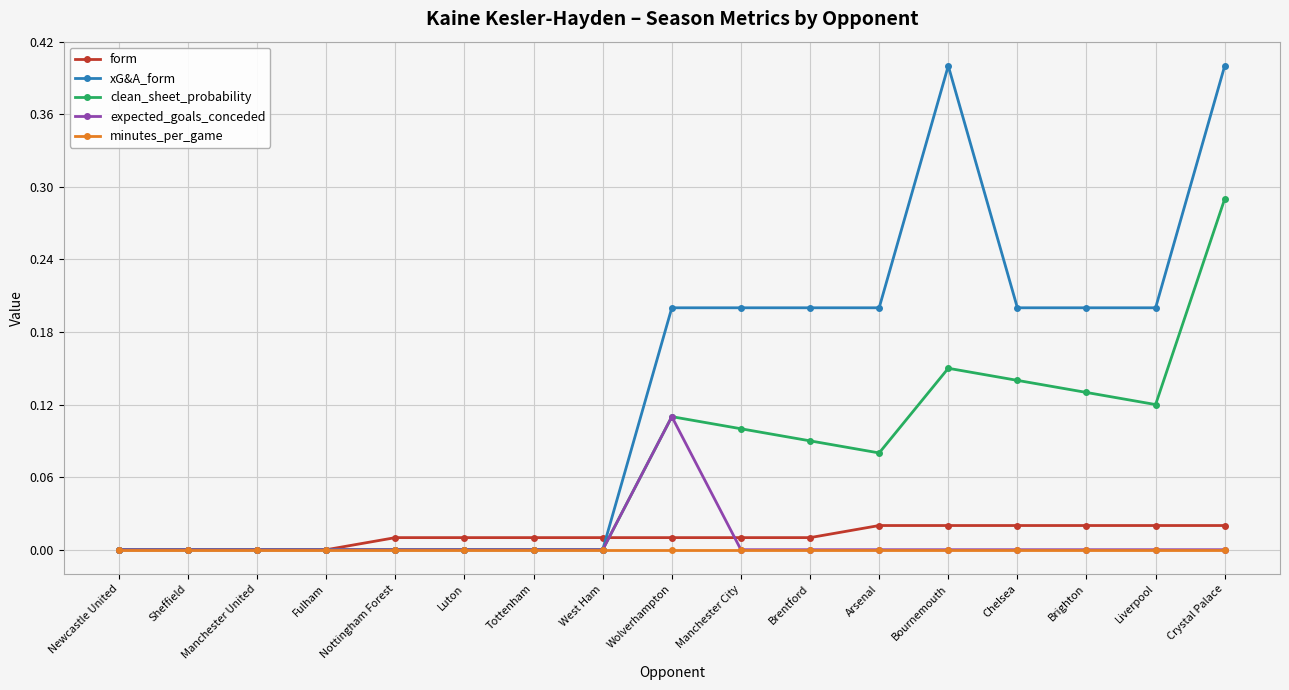

What is the greatest value displayed?

0.4